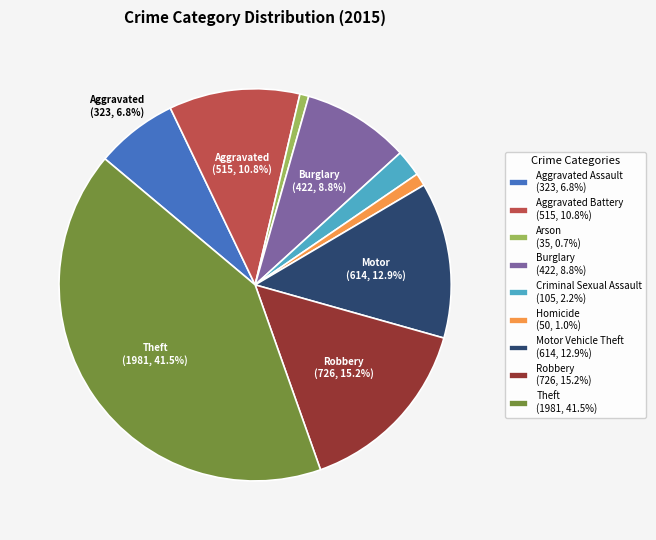

Combined, what portion of the pie is Robbery and Aggravated Assault?

22.0%